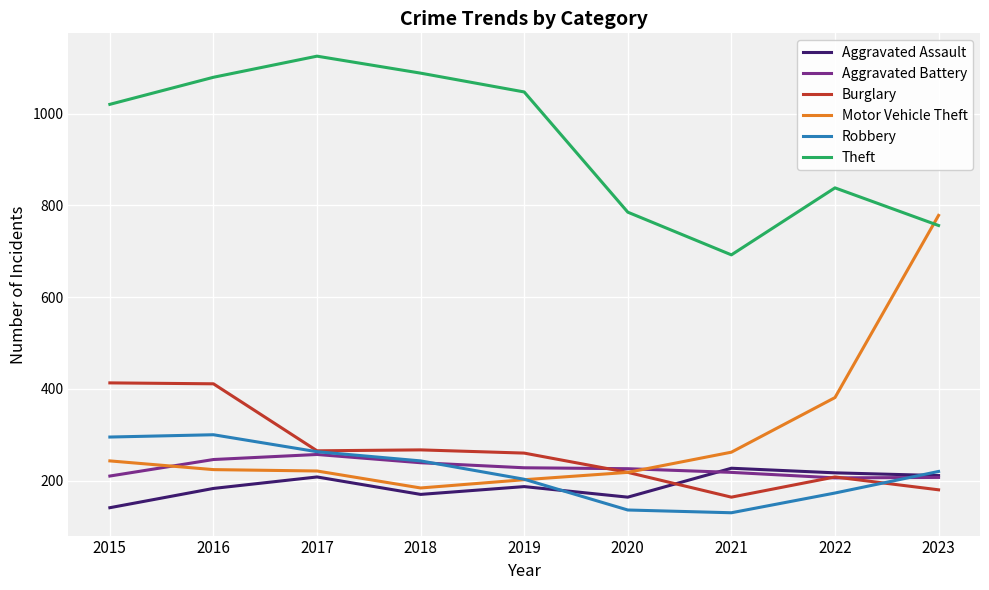

What is the difference between the maximum and minimum values in the Aggravated Battery series?

51